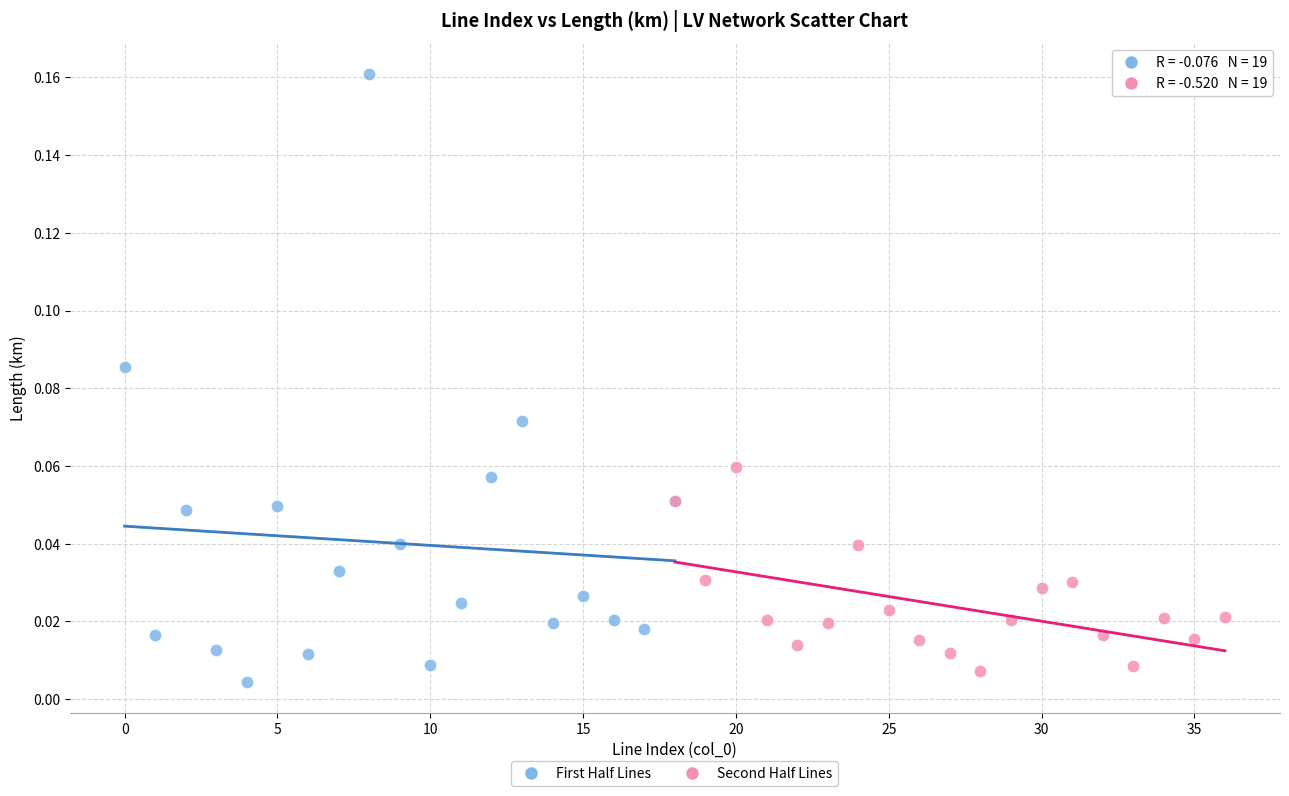

Which series has the largest Y range (max minus min)?

First Half Lines